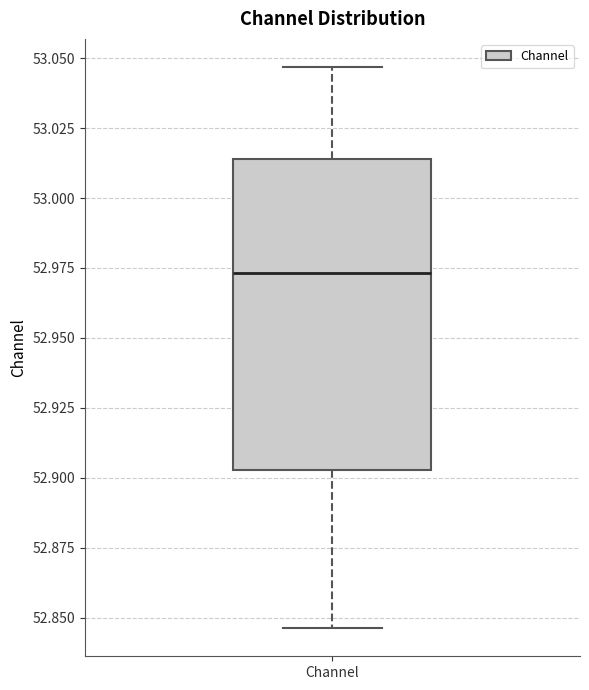

Where does the median line of the box for Channel sit on the y-axis? The values are not printed on the chart, so give them approximately, as read against the axis.

52.975